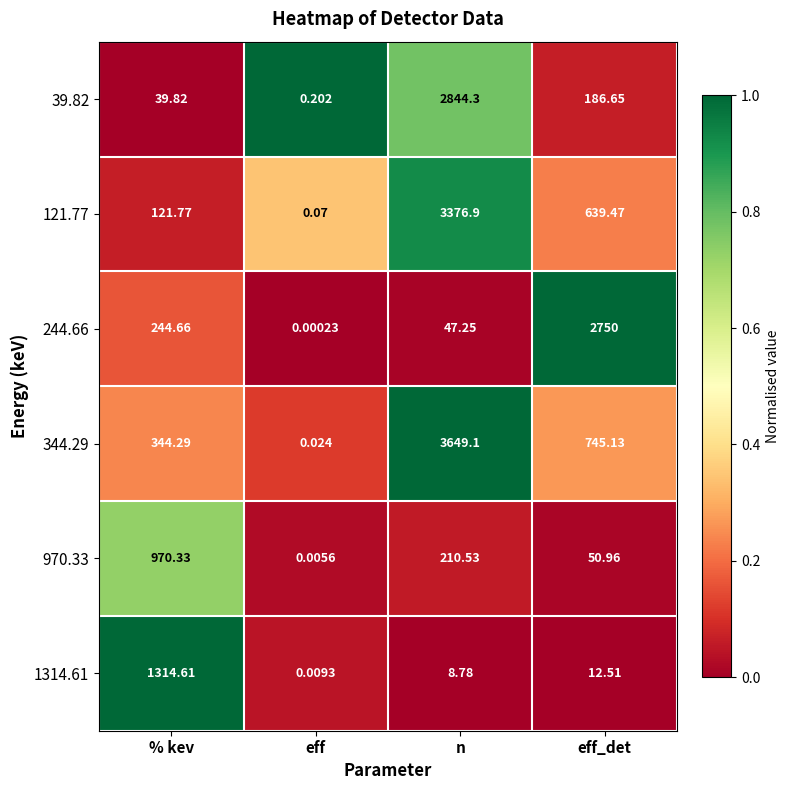

Count the number of data series in this chart.

6